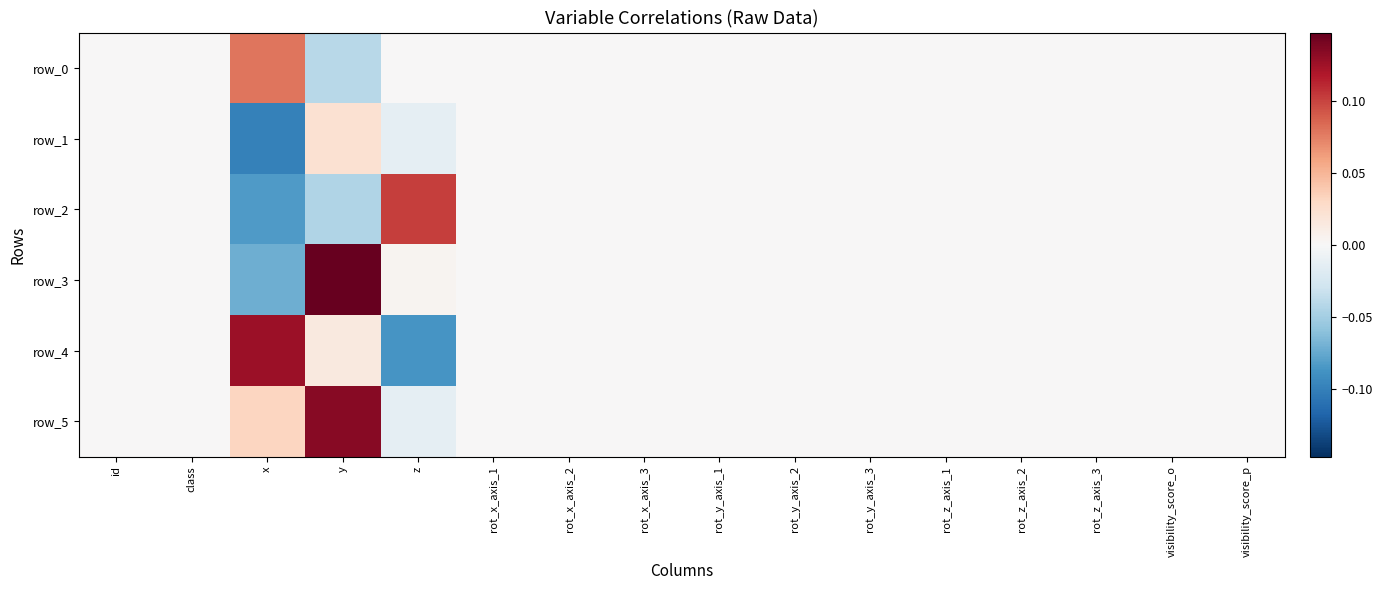

Reading left to right, list all the values displayed in this chart.

row_0: 0.0	0.0	0.1	-0.0	0.0	0.0	0.0	0.0	0.0	0.0	0.0	0.0	0.0	0.0	0.0	0.0
row_1: 0.0	0.0	-0.1	0.0	-0.0	0.0	0.0	0.0	0.0	0.0	0.0	0.0	0.0	0.0	0.0	0.0
row_2: 0.0	0.0	-0.1	-0.0	0.1	0.0	0.0	0.0	0.0	0.0	0.0	0.0	0.0	0.0	0.0	0.0
row_3: 0.0	0.0	-0.1	0.1	0.0	0.0	0.0	0.0	0.0	0.0	0.0	0.0	0.0	0.0	0.0	0.0
row_4: 0.0	0.0	0.1	0.0	-0.1	0.0	0.0	0.0	0.0	0.0	0.0	0.0	0.0	0.0	0.0	0.0
row_5: 0.0	0.0	0.0	0.1	-0.0	0.0	0.0	0.0	0.0	0.0	0.0	0.0	0.0	0.0	0.0	0.0